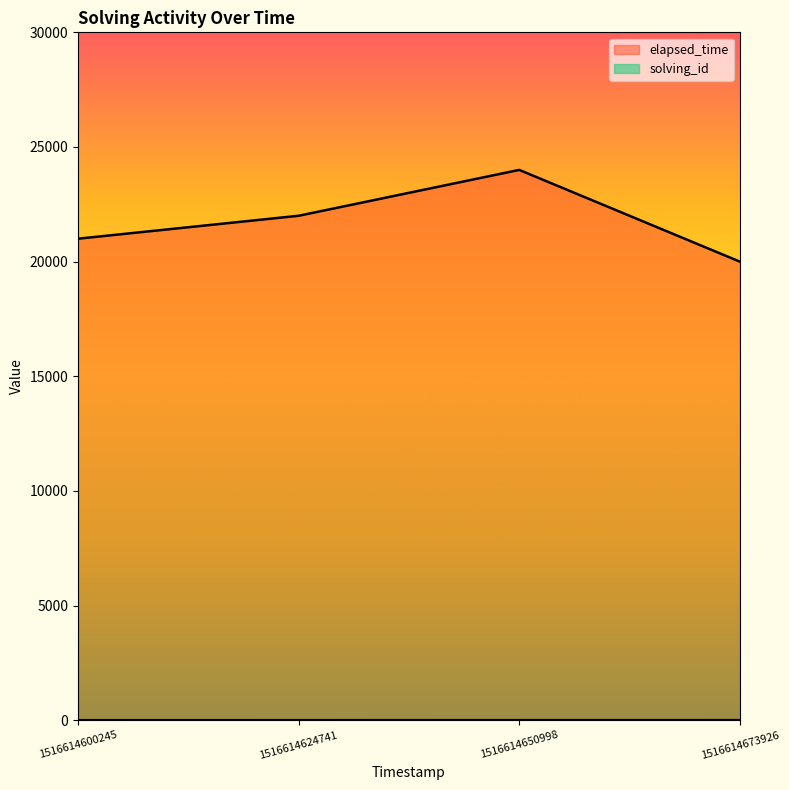

Reading left to right, list all the values displayed in this chart.

solving_id: 1516614600245=1	1516614624741=2	1516614650998=3	1516614673926=4
elapsed_time: 1516614600245=21000	1516614624741=22000	1516614650998=24000	1516614673926=20000